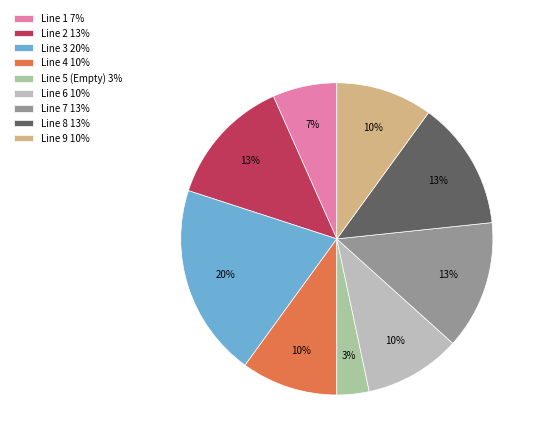

The Line 9 slice represents 20% of the pie. True or false?

False